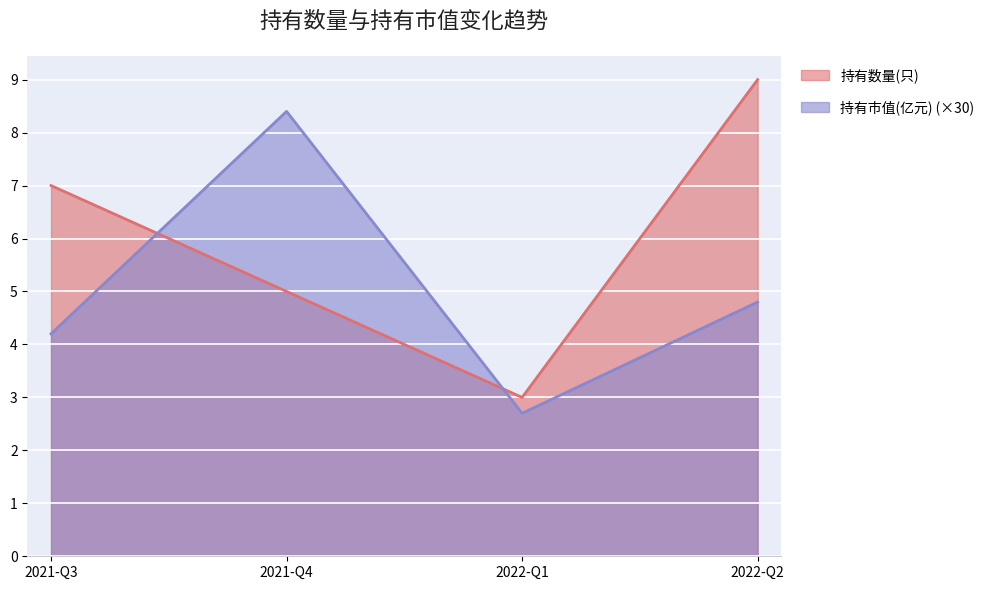

What is the label of the 3rd point from the right?

2021-Q4